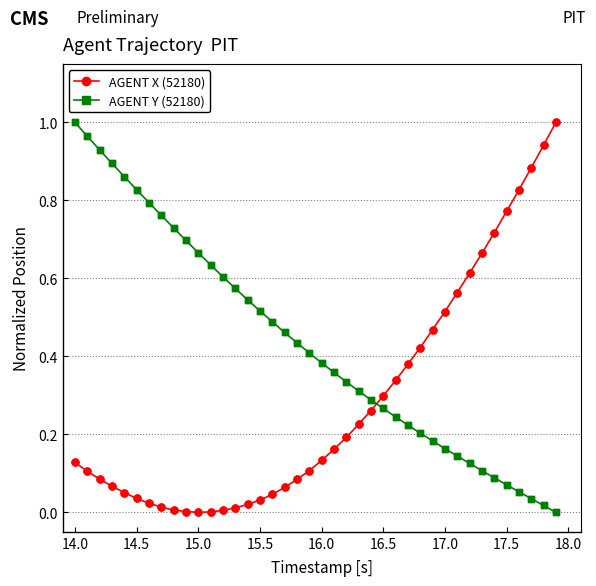

What is the sum of all AGENT X (52180) values?

11.3